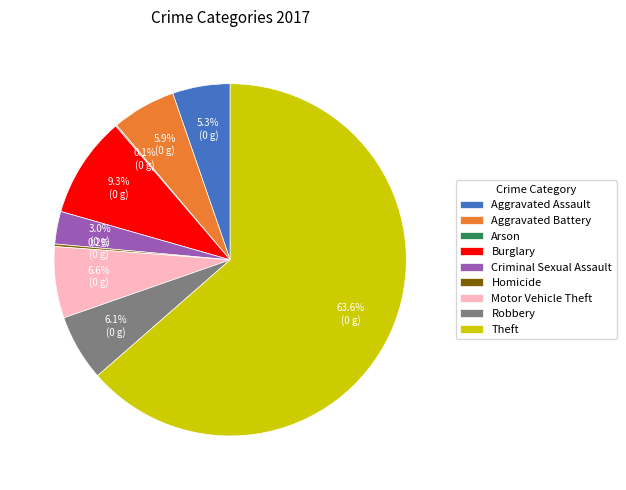

Which category has the biggest portion of the pie?

Theft